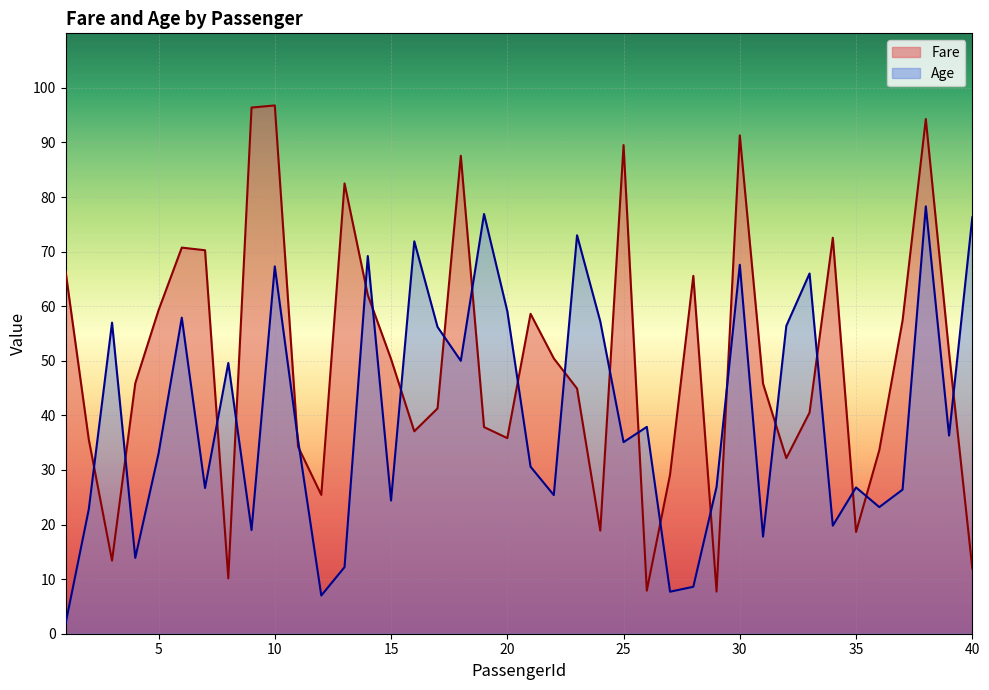

What is the difference between the Fare values at 39 and 26?

43.6